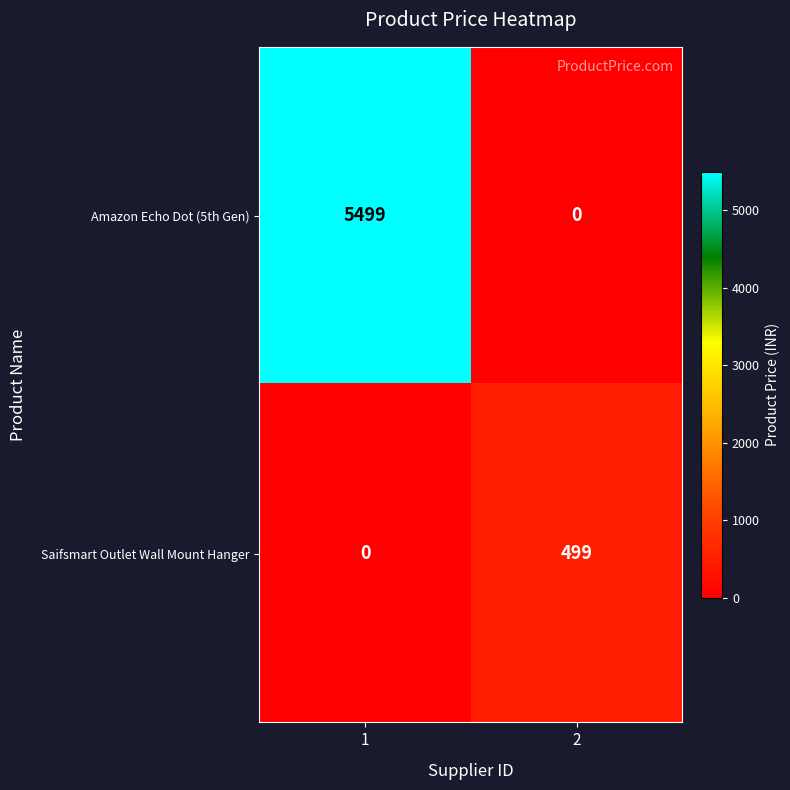

Is it true that Saifsmart Outlet Wall Mount Hanger equals 169 at 1?

False